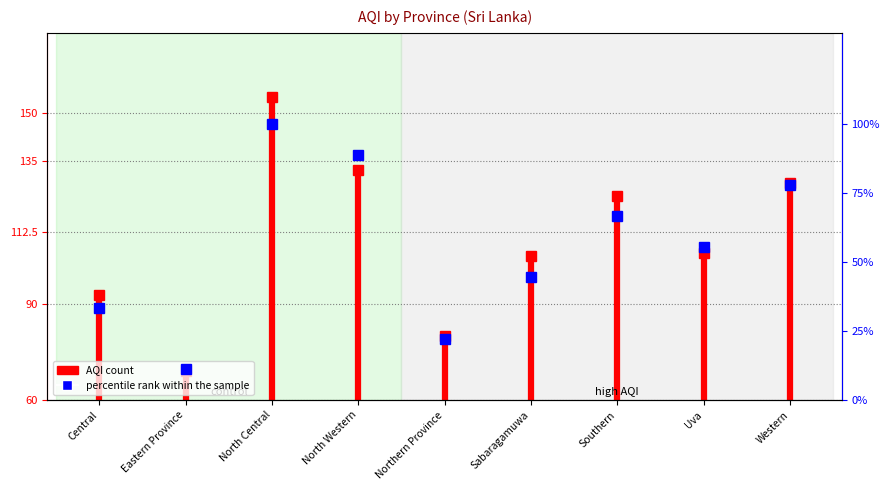

What is the label of the 1st point from the left?

Central